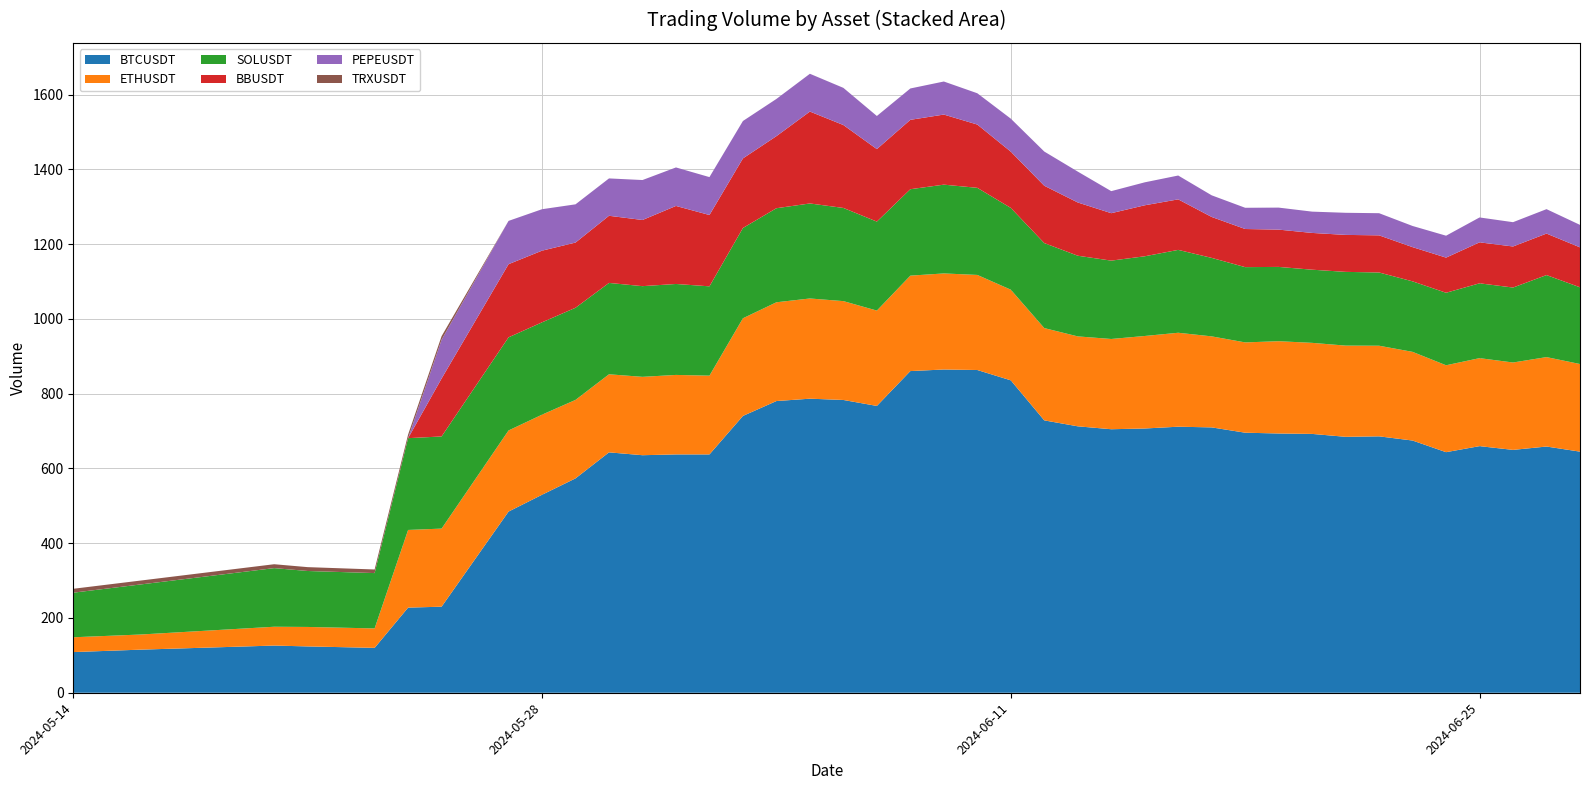

Reading right to left, transcribe all the data shown in this chart.

BTCUSDT: 2024-06-28=645.0	2024-06-27=658.6	2024-06-26=649.6	2024-06-25=659.7	2024-06-24=643.5	2024-06-23=674.7	2024-06-22=685.9	2024-06-21=684.6	2024-06-20=692.4	2024-06-19=693.5	2024-06-18=695.6	2024-06-17=709.8	2024-06-16=711.7	2024-06-15=706.9	2024-06-14=704.9	2024-06-13=712.7	2024-06-12=728.6	2024-06-11=835.7	2024-06-10=863.3	2024-06-09=864.7	2024-06-08=860.5	2024-06-07=767.2	2024-06-06=783.2	2024-06-05=786.6	2024-06-04=780.3	2024-06-03=740.5	2024-06-02=637.5	2024-06-01=637.5	2024-05-31=635.4	2024-05-30=643.1	2024-05-29=573.4	2024-05-28=529.6	2024-05-27=484.6	2024-05-25=230.2	2024-05-24=227.7	2024-05-23=120.1	2024-05-21=123.9	2024-05-20=126.2	2024-05-16=115.2	2024-05-14=108.8
ETHUSDT: 2024-06-28=234.4	2024-06-27=239.2	2024-06-26=233.8	2024-06-25=235.4	2024-06-24=232.5	2024-06-23=237.2	2024-06-22=242.4	2024-06-21=244.0	2024-06-20=243.6	2024-06-19=246.9	2024-06-18=241.5	2024-06-17=243.5	2024-06-16=251.3	2024-06-15=247.4	2024-06-14=241.4	2024-06-13=240.6	2024-06-12=246.8	2024-06-11=242.5	2024-06-10=254.3	2024-06-09=257.0	2024-06-08=255.3	2024-06-07=255.0	2024-06-06=264.4	2024-06-05=268.1	2024-06-04=264.2	2024-06-03=261.2	2024-06-02=210.7	2024-06-01=212.6	2024-05-31=209.6	2024-05-30=208.8	2024-05-29=209.9	2024-05-28=214.2	2024-05-27=217.0	2024-05-25=208.9	2024-05-24=207.7	2024-05-23=52.0	2024-05-21=52.1	2024-05-20=50.3	2024-05-16=40.5	2024-05-14=39.6
SOLUSDT: 2024-06-28=205.2	2024-06-27=219.4	2024-06-26=200.5	2024-06-25=200.2	2024-06-24=193.9	2024-06-23=188.6	2024-06-22=195.9	2024-06-21=197.3	2024-06-20=195.7	2024-06-19=198.7	2024-06-18=201.4	2024-06-17=209.9	2024-06-16=221.7	2024-06-15=213.2	2024-06-14=209.6	2024-06-13=215.8	2024-06-12=227.4	2024-06-11=218.7	2024-06-10=233.0	2024-06-09=237.5	2024-06-08=231.2	2024-06-07=238.0	2024-06-06=249.2	2024-06-05=254.2	2024-06-04=251.6	2024-06-03=241.5	2024-06-02=238.9	2024-06-01=243.3	2024-05-31=242.6	2024-05-30=244.4	2024-05-29=246.5	2024-05-28=247.0	2024-05-27=249.1	2024-05-25=246.5	2024-05-24=245.5	2024-05-23=148.0	2024-05-21=149.7	2024-05-20=156.8	2024-05-16=133.8	2024-05-14=119.3
BBUSDT: 2024-06-28=106.8	2024-06-27=111.0	2024-06-26=109.8	2024-06-25=109.6	2024-06-24=94.0	2024-06-23=91.5	2024-06-22=99.3	2024-06-21=98.9	2024-06-20=98.3	2024-06-19=99.8	2024-06-18=102.0	2024-06-17=109.5	2024-06-16=135.1	2024-06-15=136.4	2024-06-14=126.9	2024-06-13=142.4	2024-06-12=153.3	2024-06-11=150.5	2024-06-10=169.3	2024-06-09=187.5	2024-06-08=185.6	2024-06-07=193.9	2024-06-06=221.8	2024-06-05=245.8	2024-06-04=192.8	2024-06-03=186.1	2024-06-02=190.8	2024-06-01=208.7	2024-05-31=177.0	2024-05-30=179.6	2024-05-29=174.4	2024-05-28=191.7	2024-05-27=195.7	2024-05-25=155.0	2024-05-24=0.0	2024-05-23=0.0	2024-05-21=0.0	2024-05-20=0.0	2024-05-16=0.0	2024-05-14=0.0
PEPEUSDT: 2024-06-28=60.1	2024-06-27=65.3	2024-06-26=65.0	2024-06-25=66.6	2024-06-24=58.6	2024-06-23=56.6	2024-06-22=59.2	2024-06-21=59.1	2024-06-20=56.9	2024-06-19=58.9	2024-06-18=56.8	2024-06-17=57.9	2024-06-16=63.8	2024-06-15=61.4	2024-06-14=59.0	2024-06-13=82.6	2024-06-12=91.5	2024-06-11=88.3	2024-06-10=83.7	2024-06-09=88.4	2024-06-08=83.9	2024-06-07=88.5	2024-06-06=99.4	2024-06-05=101.0	2024-06-04=99.5	2024-06-03=100.0	2024-06-02=101.4	2024-06-01=103.0	2024-05-31=106.8	2024-05-30=99.9	2024-05-29=102.3	2024-05-28=110.9	2024-05-27=115.8	2024-05-25=103.7	2024-05-24=0.0	2024-05-23=0.0	2024-05-21=0.0	2024-05-20=0.0	2024-05-16=0.0	2024-05-14=0.0
TRXUSDT: 2024-06-28=0.0	2024-06-27=0.0	2024-06-26=0.0	2024-06-25=0.0	2024-06-24=0.0	2024-06-23=0.0	2024-06-22=0.0	2024-06-21=0.0	2024-06-20=0.0	2024-06-19=0.0	2024-06-18=0.0	2024-06-17=0.0	2024-06-16=0.0	2024-06-15=0.0	2024-06-14=0.0	2024-06-13=0.0	2024-06-12=0.0	2024-06-11=0.0	2024-06-10=0.0	2024-06-09=0.0	2024-06-08=0.0	2024-06-07=0.1	2024-06-06=0.0	2024-06-05=0.0	2024-06-04=0.0	2024-06-03=0.0	2024-06-02=0.0	2024-06-01=0.0	2024-05-31=0.0	2024-05-30=0.0	2024-05-29=0.0	2024-05-28=0.0	2024-05-27=0.0	2024-05-25=9.5	2024-05-24=9.7	2024-05-23=9.6	2024-05-21=10.3	2024-05-20=10.4	2024-05-16=10.4	2024-05-14=10.5